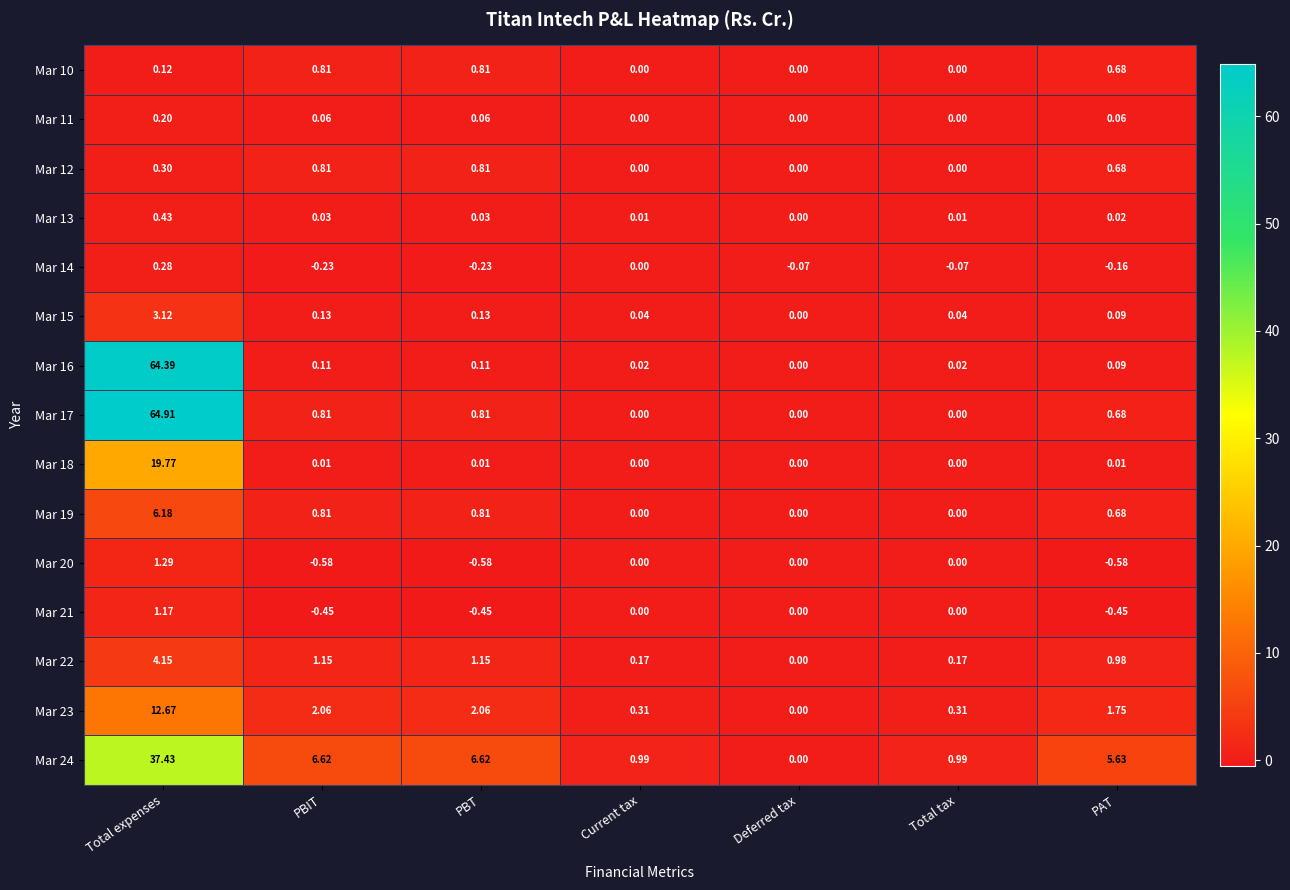

How many distinct data groups are displayed?

15